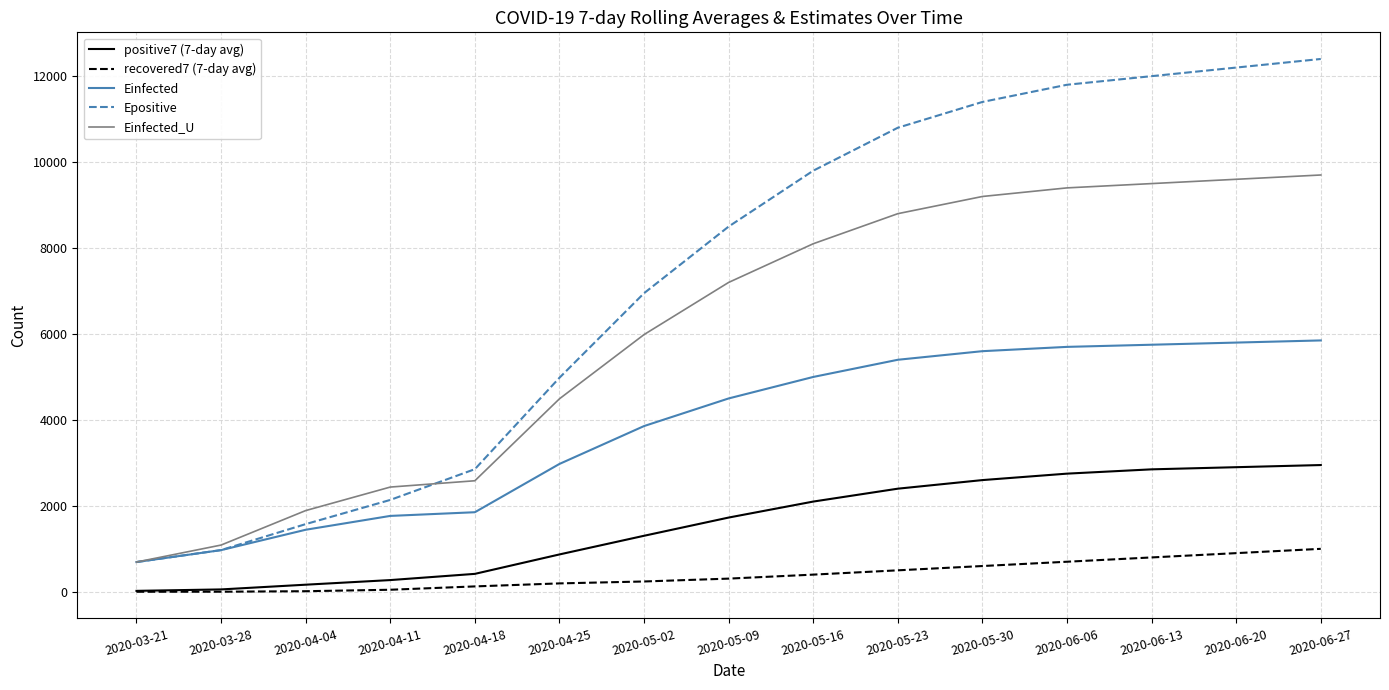

What is the difference between the highest and lowest values at 2020-05-30?

10800.0